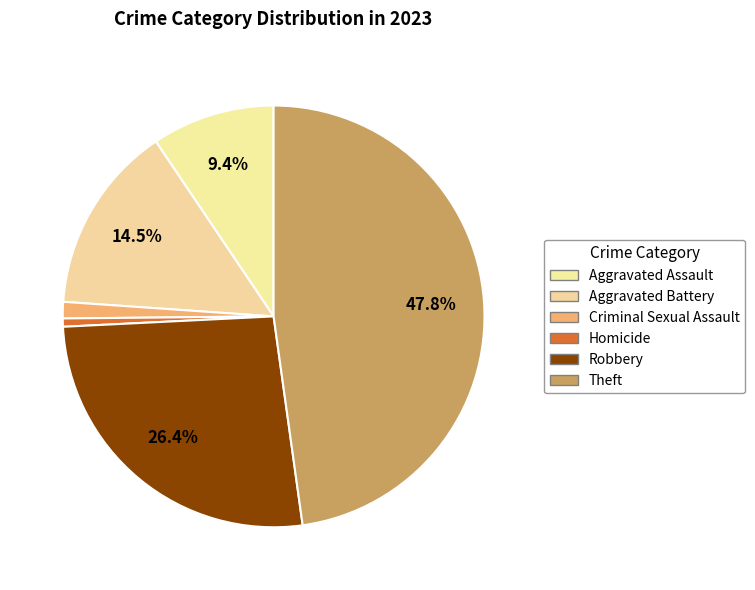

To the nearest percent, what is the difference between the largest and smallest slice percentages?

47%